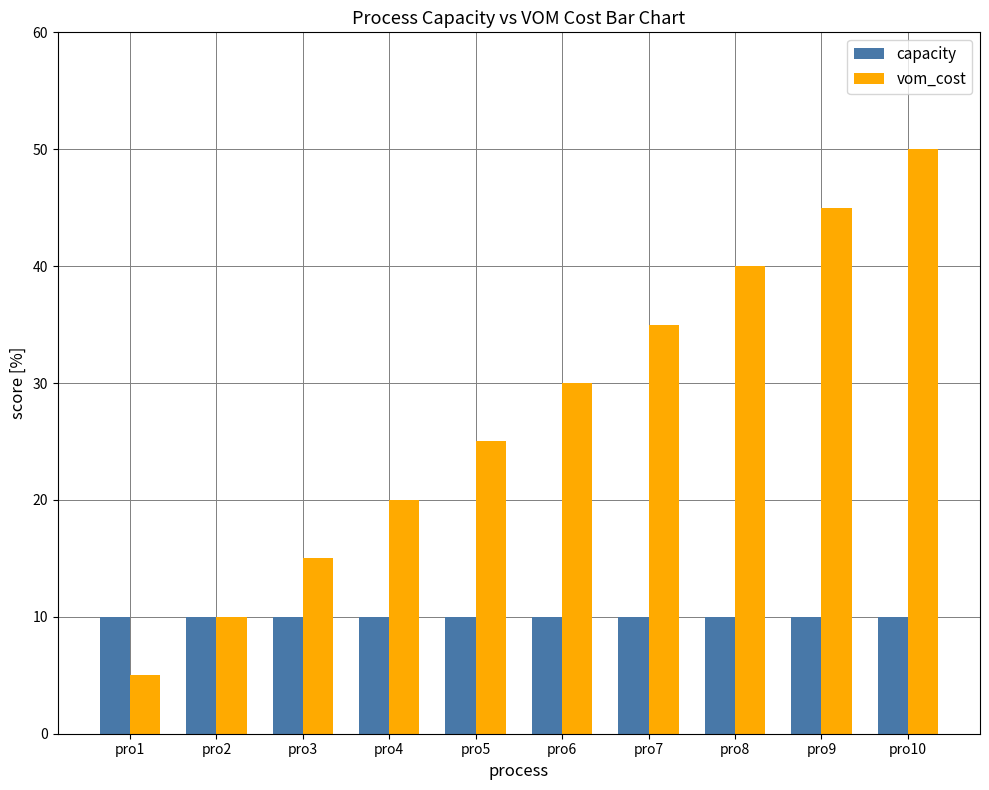

Which label corresponds to the largest value in the chart?

pro10